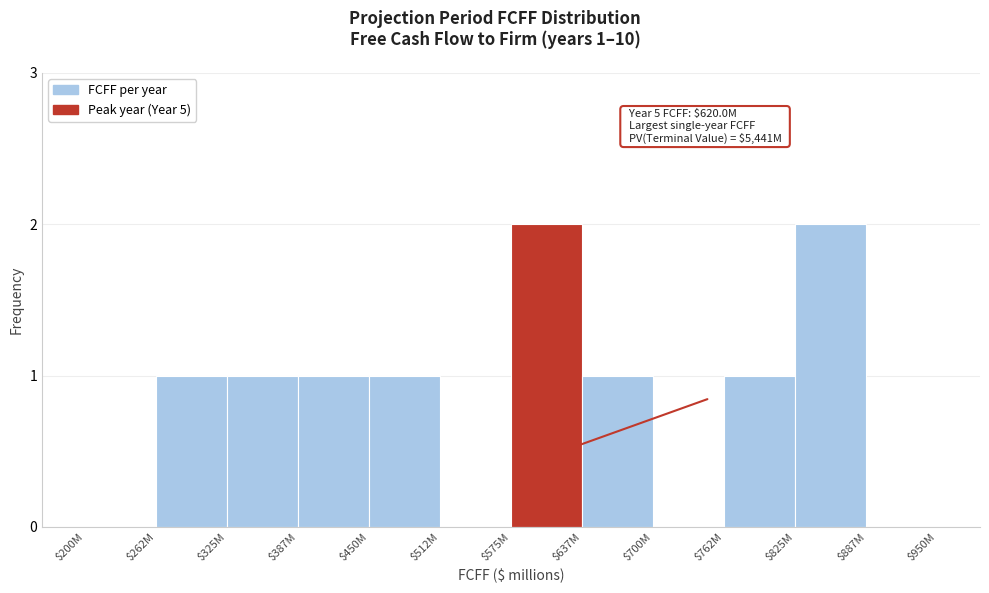

What is the sum of all values?

10